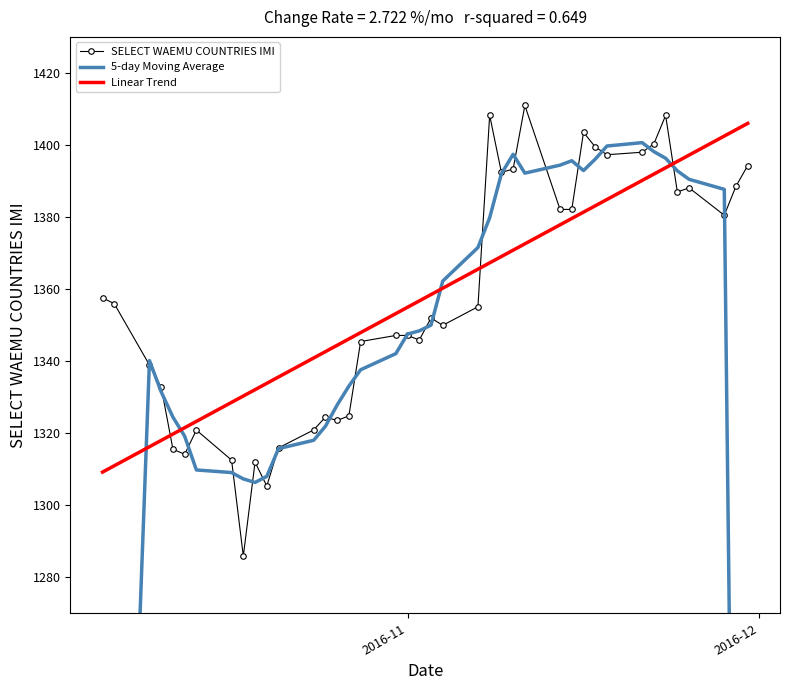

What is the smallest value displayed?

810.5